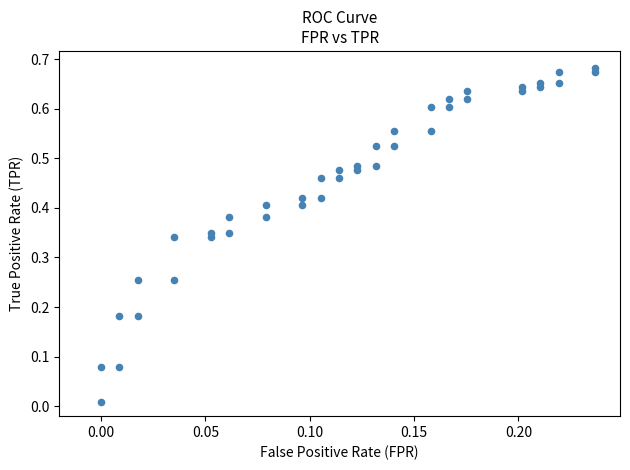

How many data points are displayed?

40